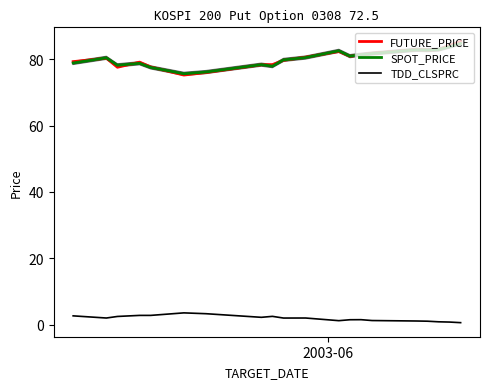

Which series has the widest spread of values?

FUTURE_PRICE